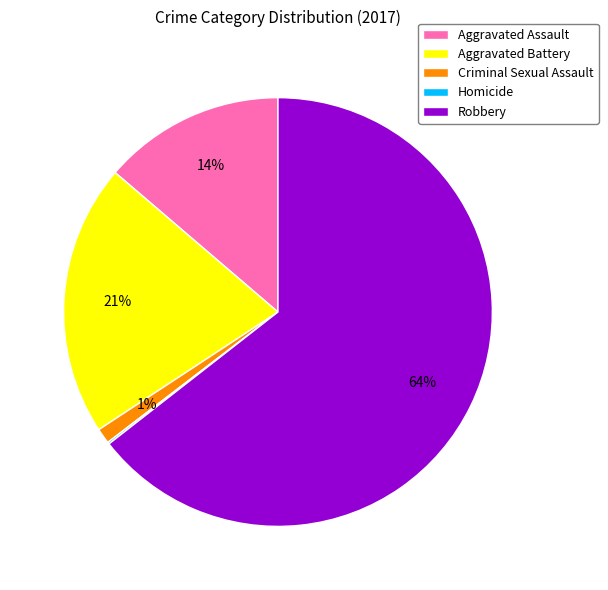

The Robbery slice represents 73% of the pie. True or false?

False